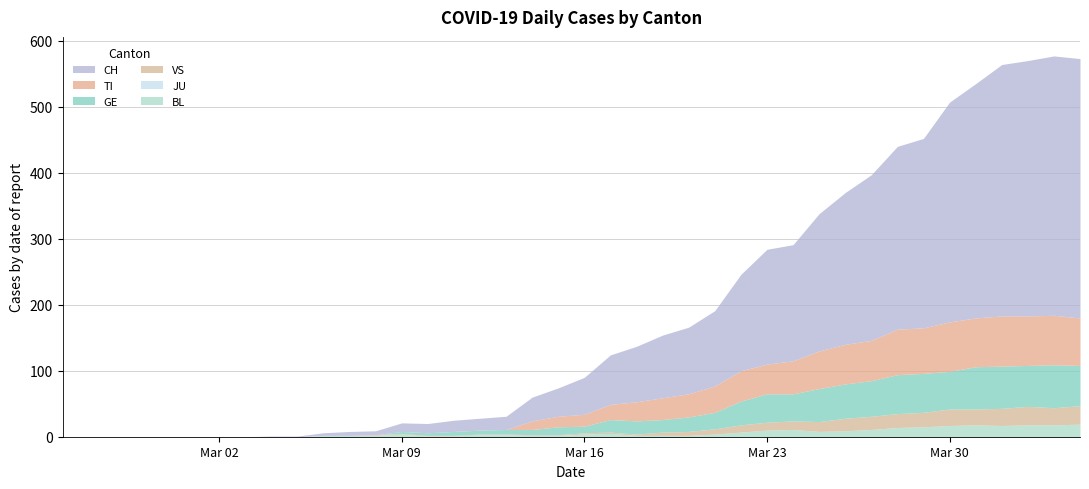

Reading left to right, what are all the values shown in this chart?

CH: 0=0	1=0	2=0	3=0	4=0	5=0	6=0	7=0	8=1	9=1	10=4	11=6	12=6	13=13	14=14	15=17	16=18	17=20	18=36	19=43	20=56	21=75	22=84	23=95	24=101	25=114	26=146	27=174	28=176	29=208	30=230	31=251	32=277	33=287	34=333	35=355	36=381	37=387	38=393	39=393
TI: 0=0	1=0	2=0	3=0	4=0	5=0	6=0	7=0	8=0	9=0	10=0	11=0	12=0	13=0	14=0	15=0	16=0	17=0	18=13	19=16	20=18	21=23	22=29	23=33	24=35	25=40	26=46	27=45	28=50	29=57	30=60	31=61	32=69	33=69	34=75	35=74	36=76	37=75	38=75	39=72
GE: 0=0	1=0	2=0	3=0	4=0	5=0	6=0	7=0	8=0	9=0	10=0	11=0	12=0	13=3	14=4	15=6	16=6	17=7	18=8	19=12	20=10	21=19	22=20	23=19	24=22	25=25	26=36	27=43	28=41	29=50	30=52	31=54	32=59	33=59	34=57	35=64	36=64	37=62	38=65	39=61
JU: 0=0	1=0	2=0	3=0	4=0	5=0	6=0	7=0	8=0	9=0	10=0	11=0	12=0	13=0	14=0	15=0	16=0	17=0	18=0	19=0	20=0	21=0	22=0	23=0	24=0	25=0	26=0	27=0	28=0	29=0	30=0	31=0	32=0	33=0	34=0	35=0	36=0	37=0	38=0	39=0
VS: 0=0	1=0	2=0	3=0	4=0	5=0	6=0	7=0	8=0	9=0	10=0	11=0	12=1	13=1	14=1	15=1	16=1	17=1	18=1	19=1	20=2	21=2	22=2	23=5	24=6	25=8	26=11	27=12	28=13	29=15	30=19	31=20	32=21	33=22	34=25	35=24	36=26	37=28	38=26	39=28
BL: 0=0	1=0	2=0	3=0	4=0	5=0	6=0	7=0	8=0	9=0	10=2	11=2	12=2	13=4	14=1	15=1	16=3	17=3	18=2	19=2	20=4	21=5	22=2	23=2	24=2	25=4	26=7	27=10	28=11	29=8	30=9	31=11	32=14	33=15	34=17	35=18	36=17	37=18	38=18	39=19